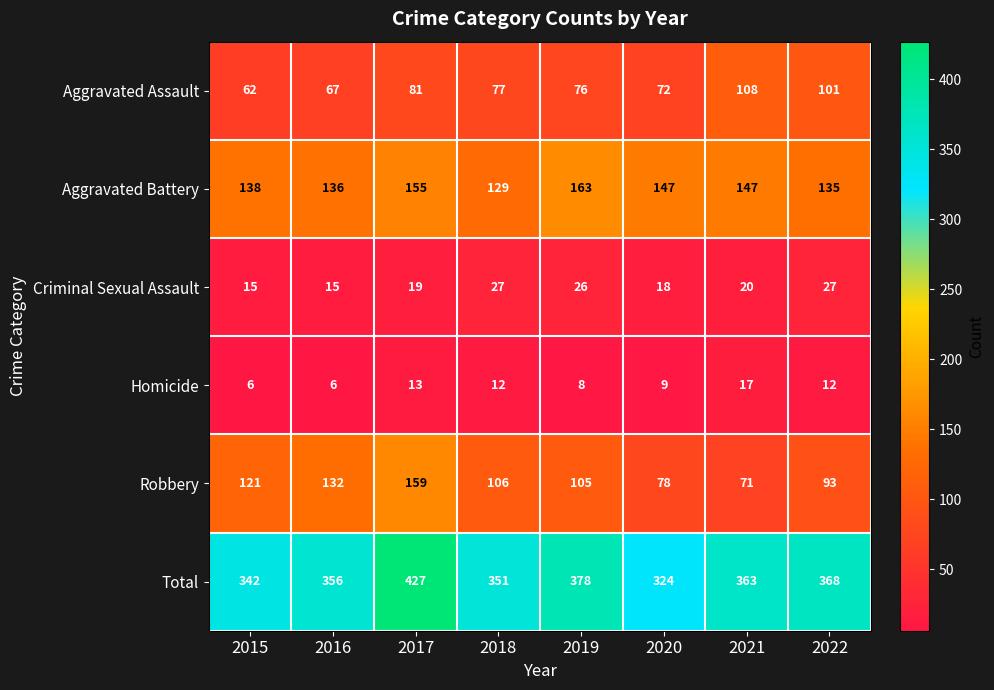

At which label is Total closest to 375?

2019